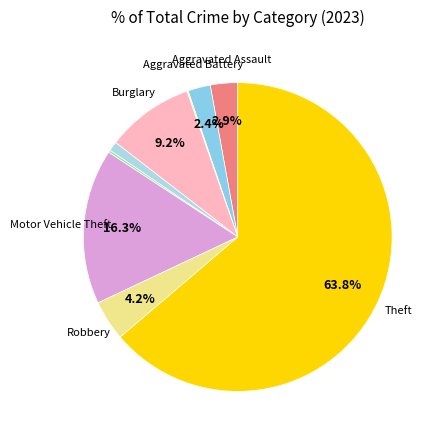

Count the number of slices in the pie.

9